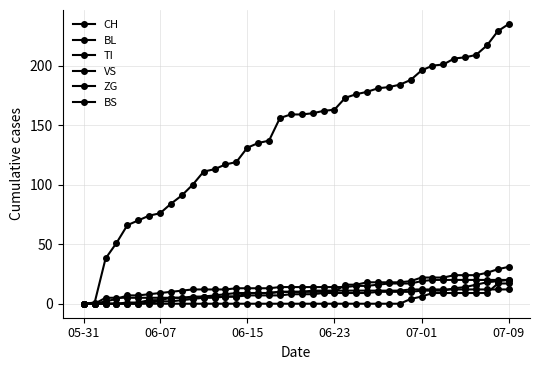

Where does the VS series first go above 10?

24